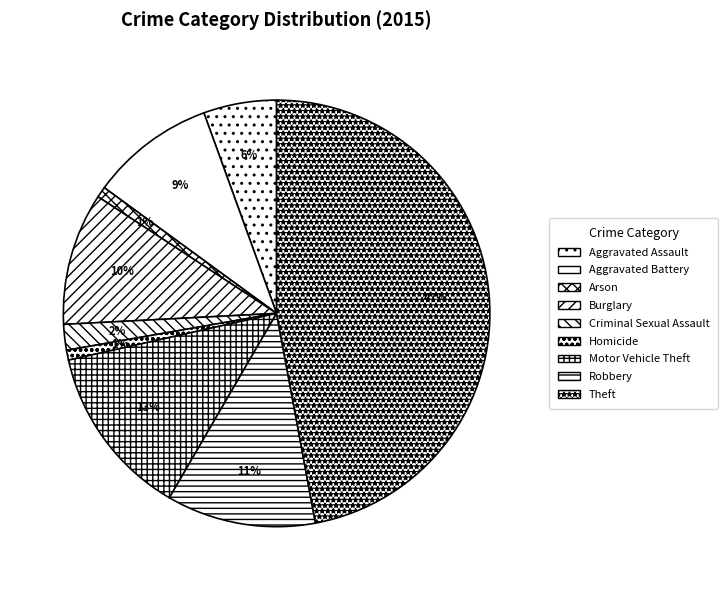

Is it true that Motor Vehicle Theft is 13% of the pie?

True